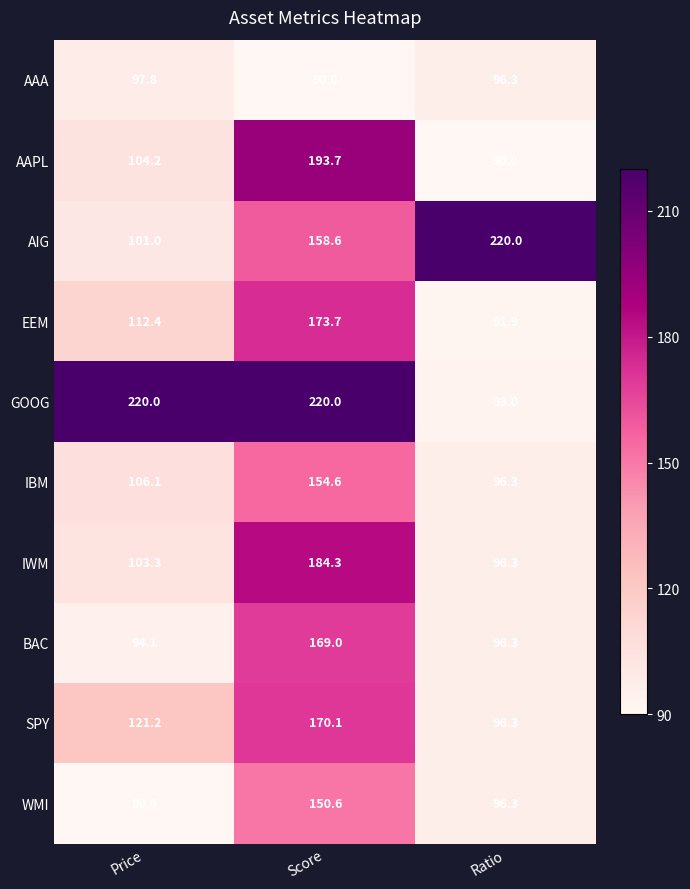

Which category has the lowest value in the GOOG series?

Ratio